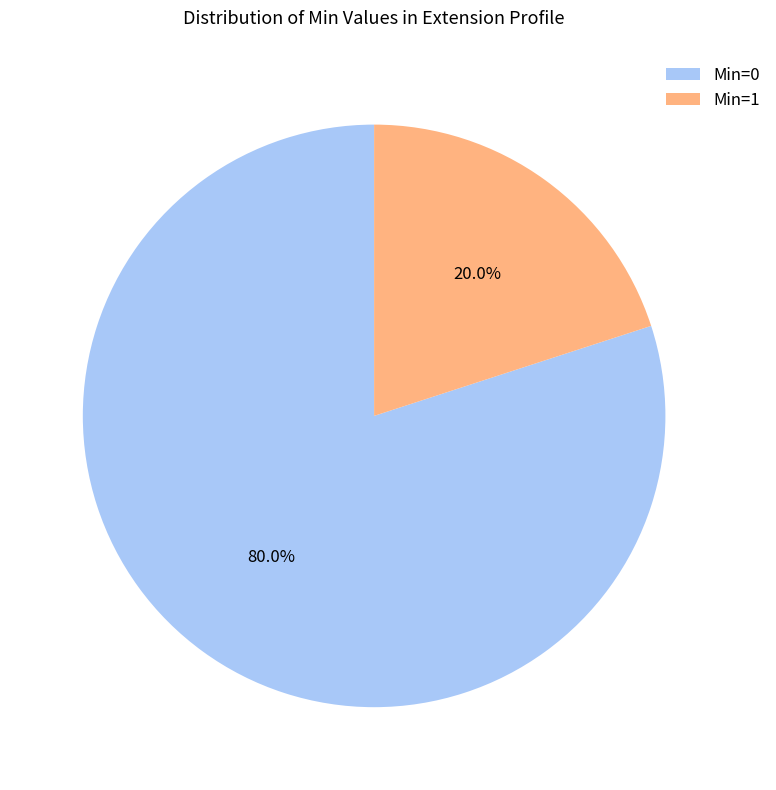

Approximately how many times larger is the value at Min=0 compared to Min=1?

4.0